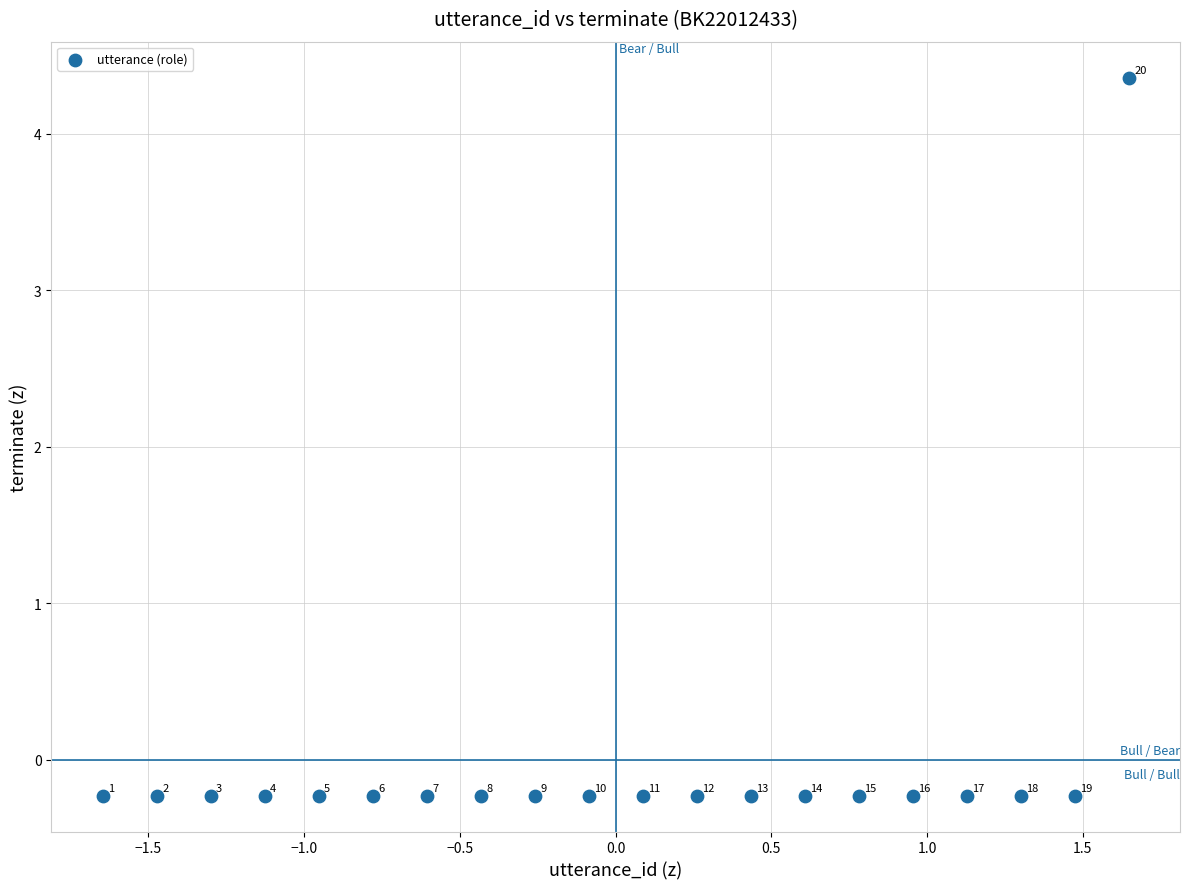

What is the range of X values (max minus min)?

3.3